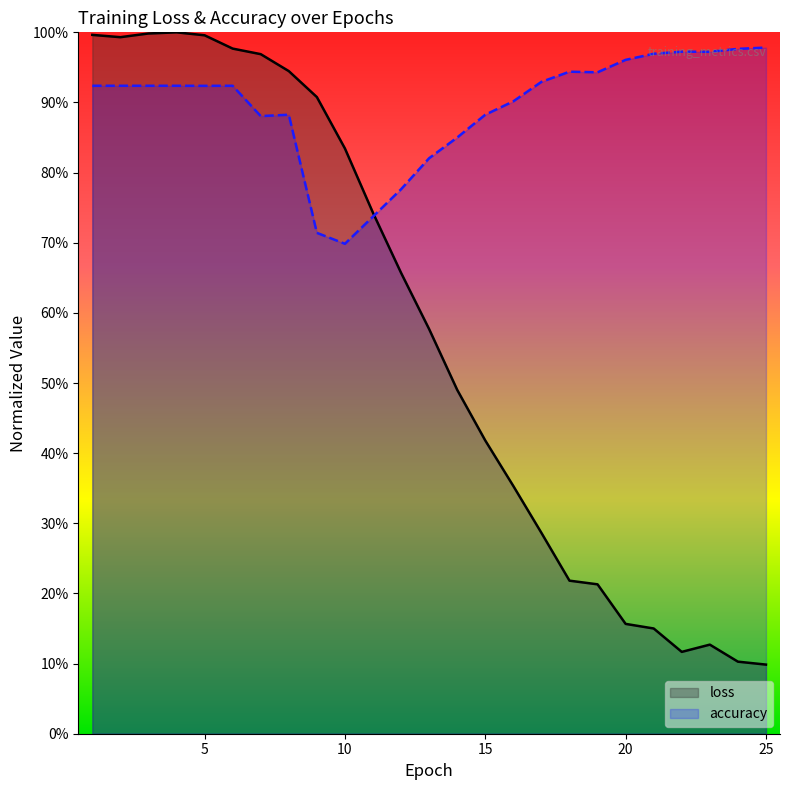

List the labels in order of accuracy value, smallest first.

10, 9, 11, 12, 13, 14, 7, 8, 15, 16, 5, 1, 2, 3, 4, 6, 17, 19, 18, 20, 21, 23, 22, 24, 25